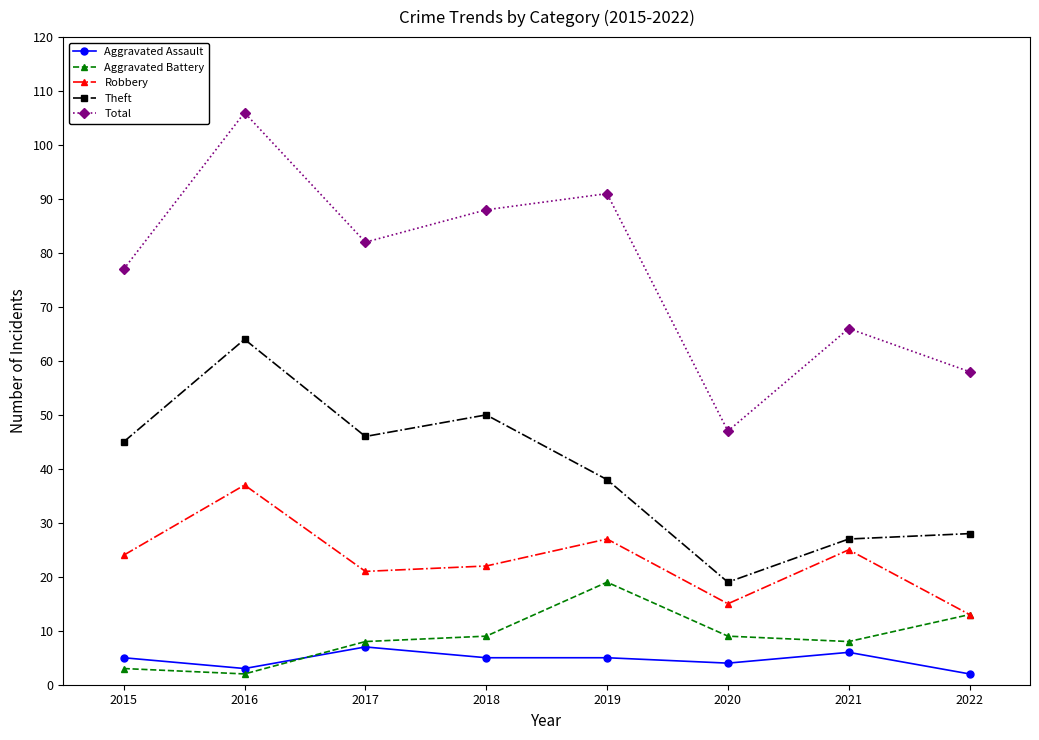

Which label corresponds to the largest value in the chart?

2016